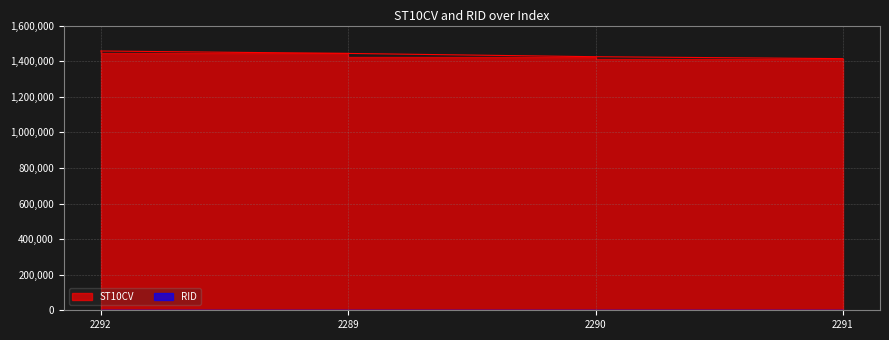

Between 2292 and 2290, which is larger?

2292